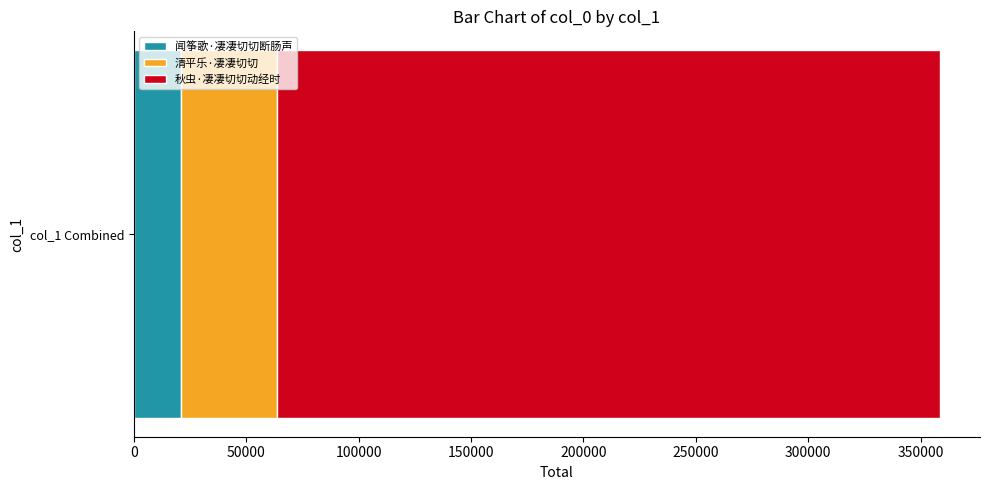

Count the number of categories in the chart.

1